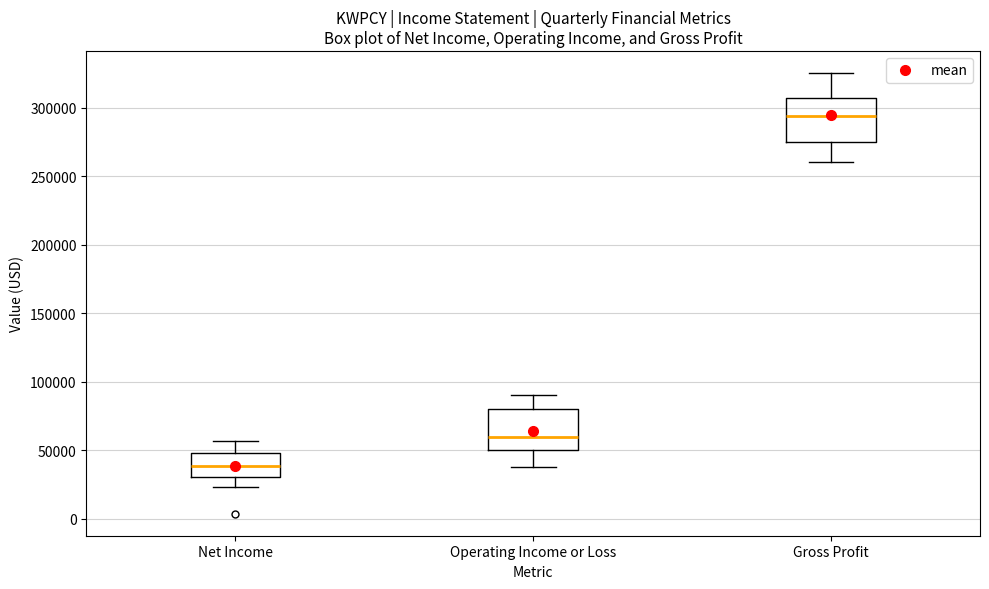

Reading left to right, transcribe this box plot: for each box, give where its median line is, the range the box spans, and where its two whiskers end, as read against the y-axis. The values are not printed on the chart, so give them approximately, as read against the axis.

Net Income: median 40000, box 30000 to 50000, whiskers 25000 to 55000
Operating Income or Loss: median 60000, box 50000 to 80000, whiskers 40000 to 90000
Gross Profit: median 295000, box 275000 to 305000, whiskers 260000 to 325000